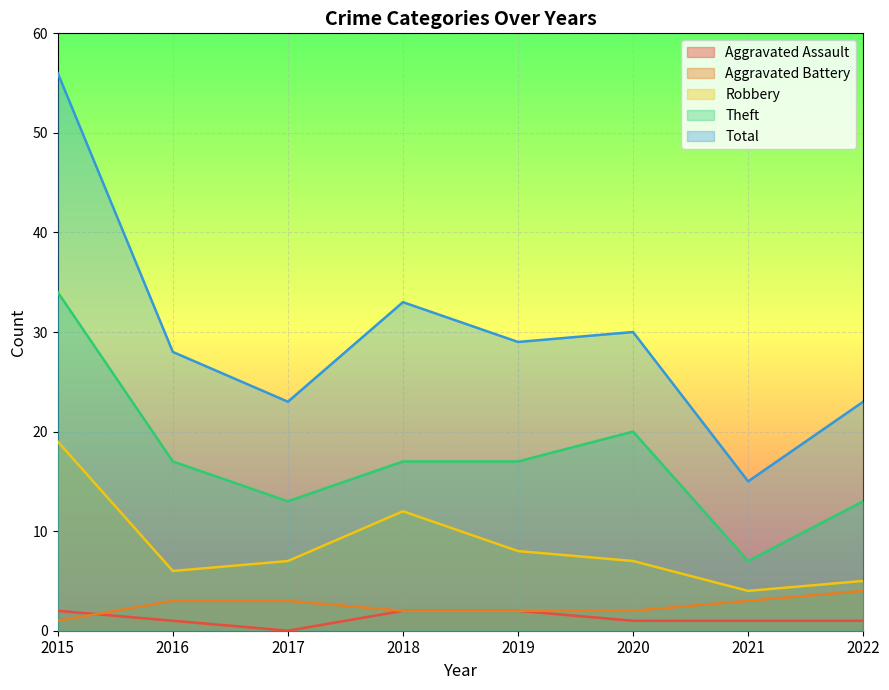

True or false: Aggravated Battery and Total cross at least once.

False